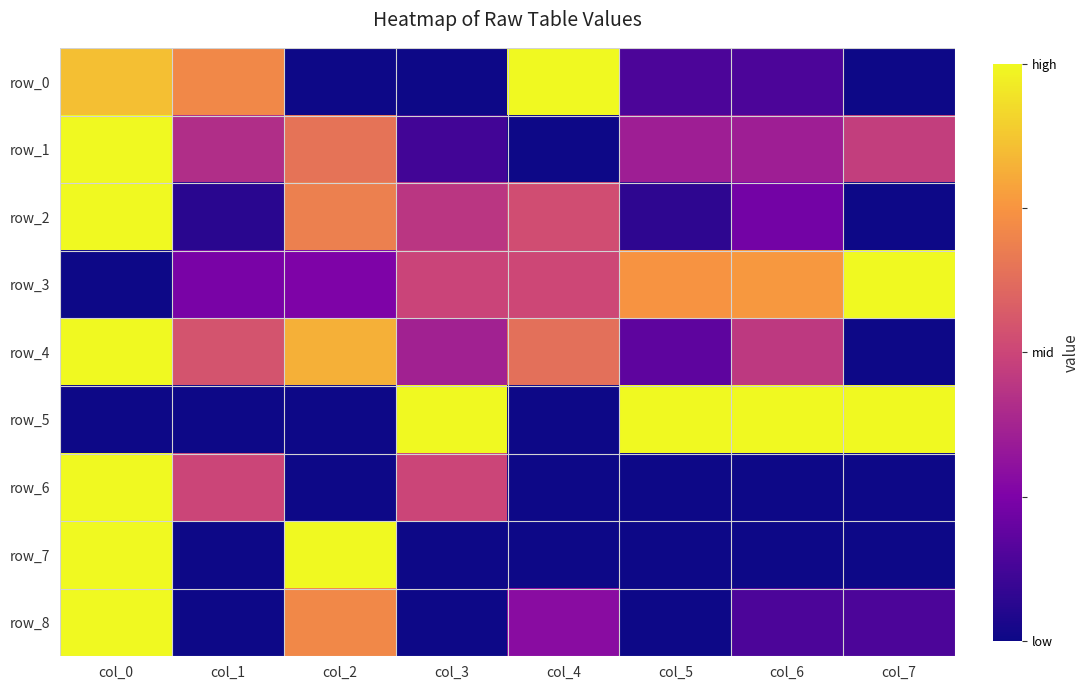

Which series changed the most between col_1 and col_2?

row_7